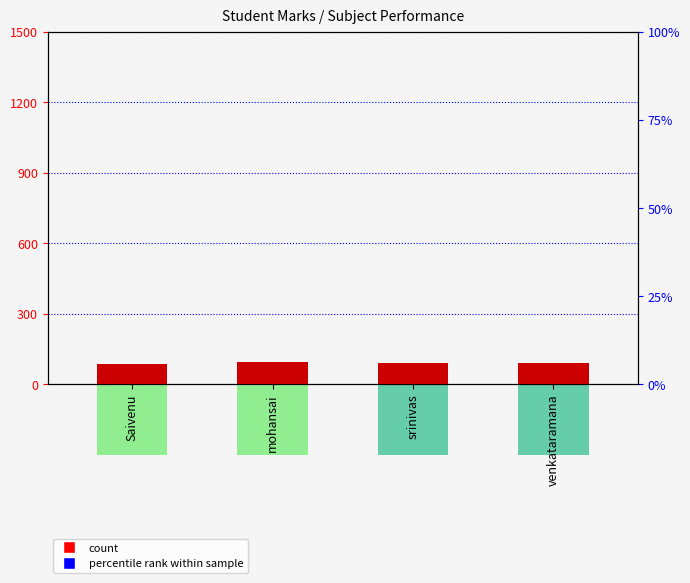

Does the chart contain any negative values?

No